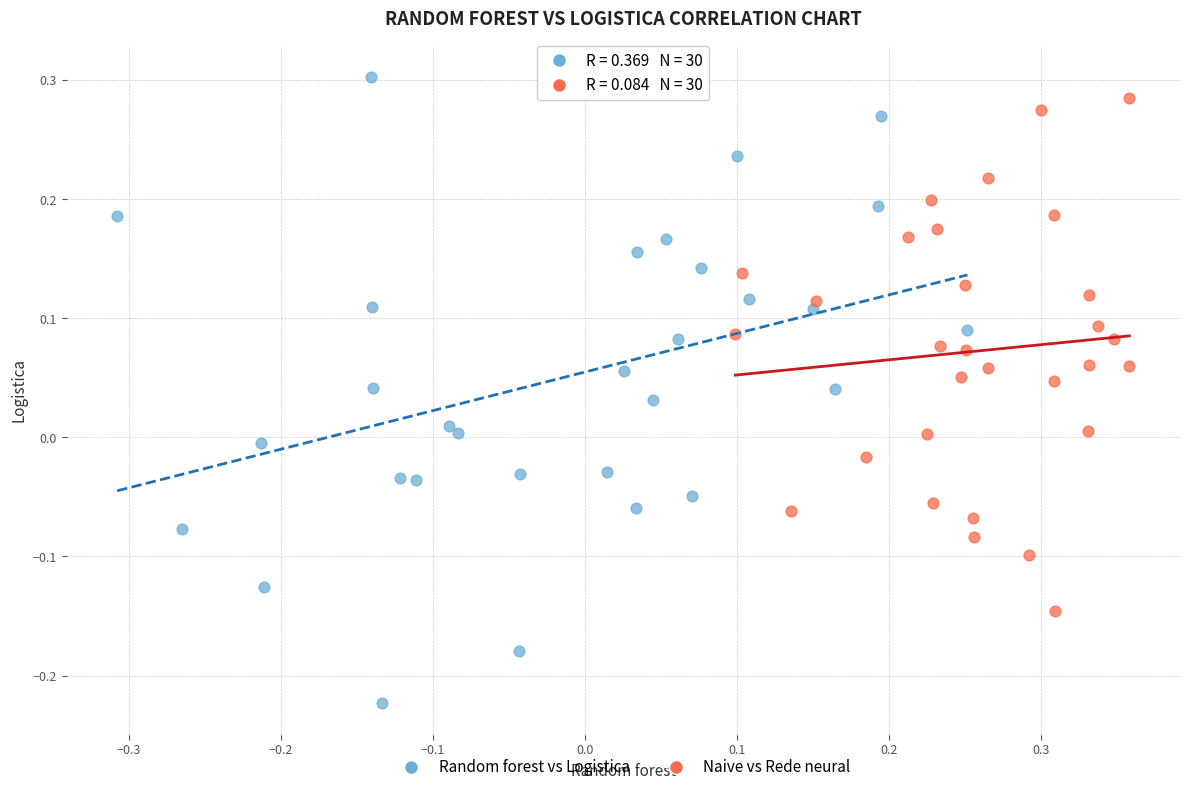

Which series has the widest spread of Y values?

Random forest vs Logistica